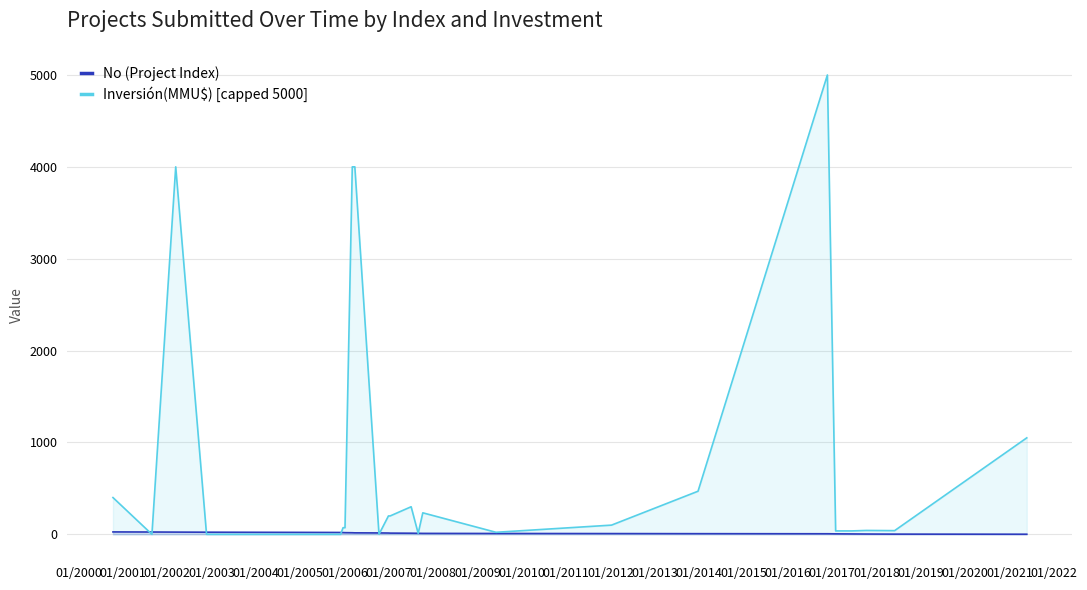

Reading right to left, transcribe all the data shown in this chart.

No (Project Index): 1	2	3	4	5	6	7	8	9	10	11	12	13	14	15	16	17	18	19	20	21	22	23	24	25	26
Inversión(MMU$) [capped 5000]: 1050	40	42	37	37	5000	469	100	22	234	10	300	200	200	0	4000	4000	72	72	0	0	0	0	4000	0	400